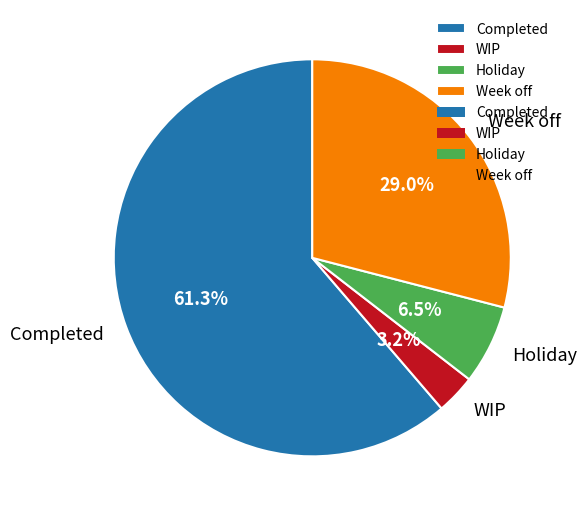

Rank the categories by value from lowest to highest.

WIP, Holiday, Week off, Completed